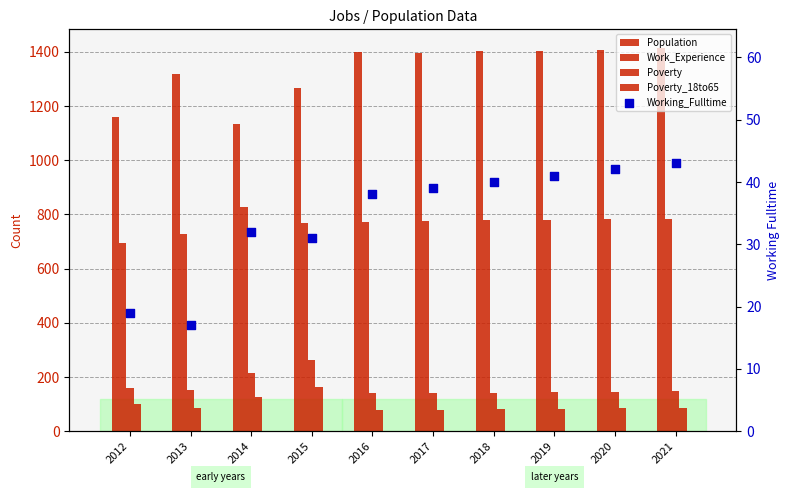

Which series reaches the maximum Y coordinate?

Population